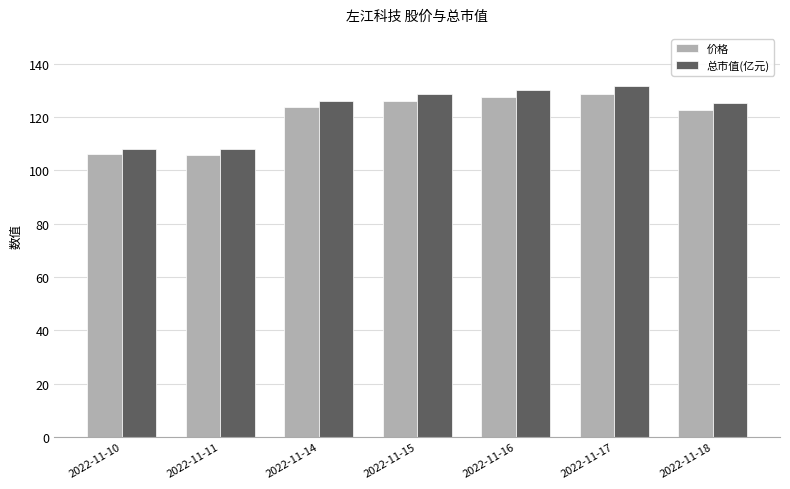

What is the average value of the 价格 series?

120.1